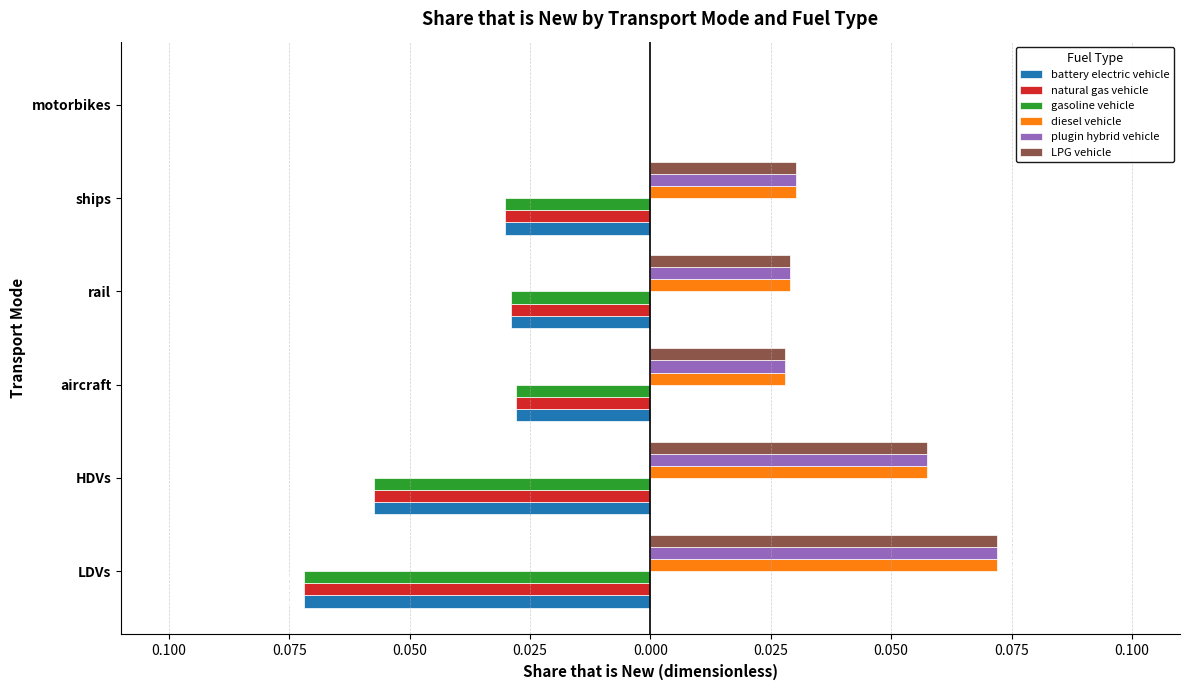

What is the sum of all LPG vehicle values?

0.2